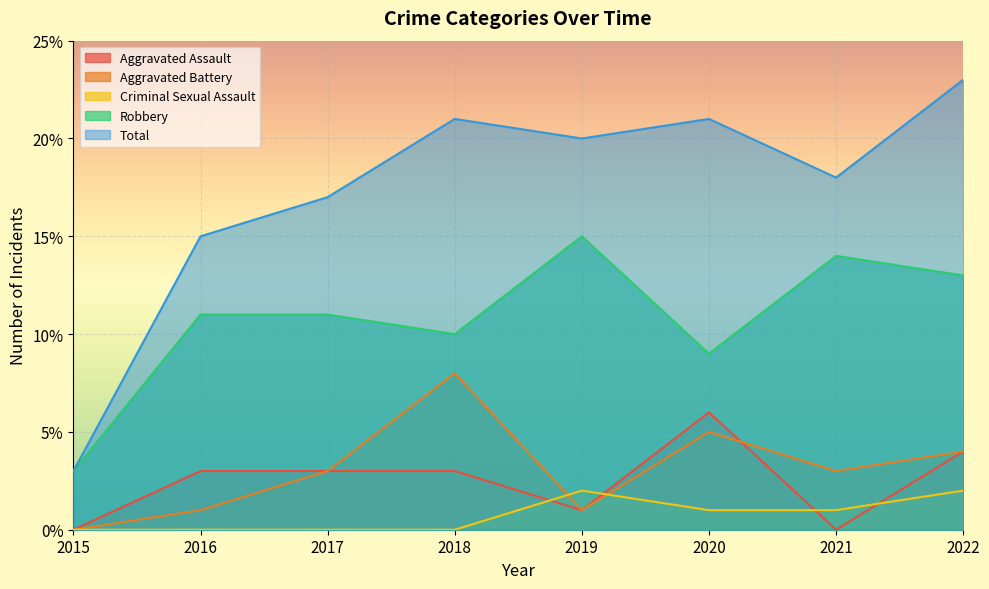

Is the value of Aggravated Assault at 2018 greater than the value of Criminal Sexual Assault at 2020?

Yes